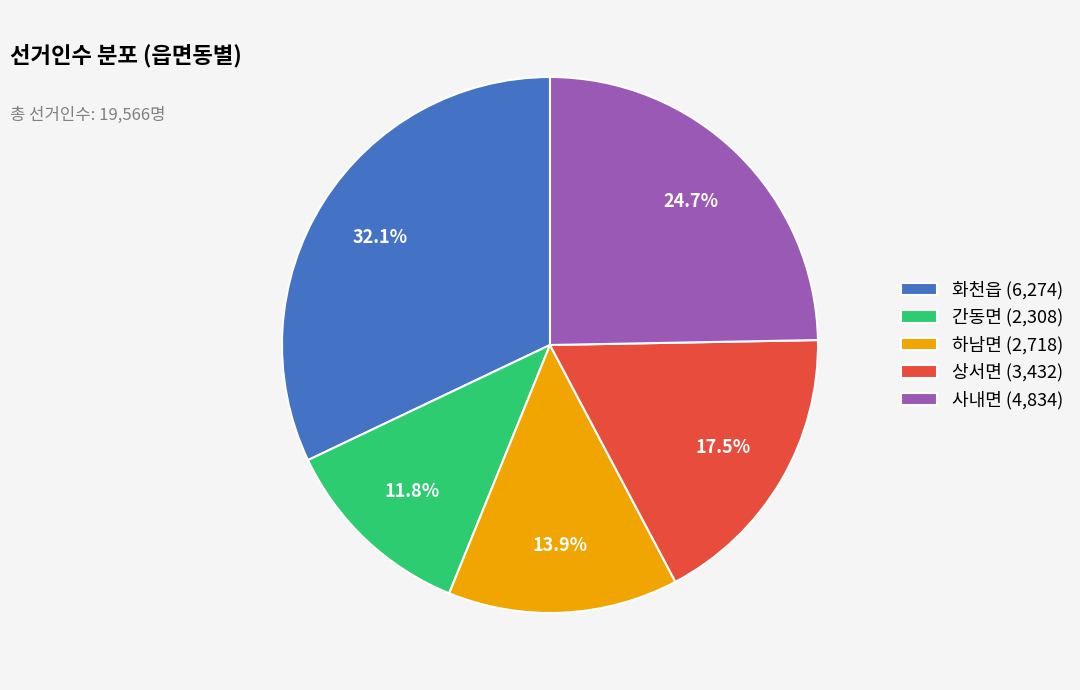

Combined, do 사내면 and 상서면 account for over 50%?

No